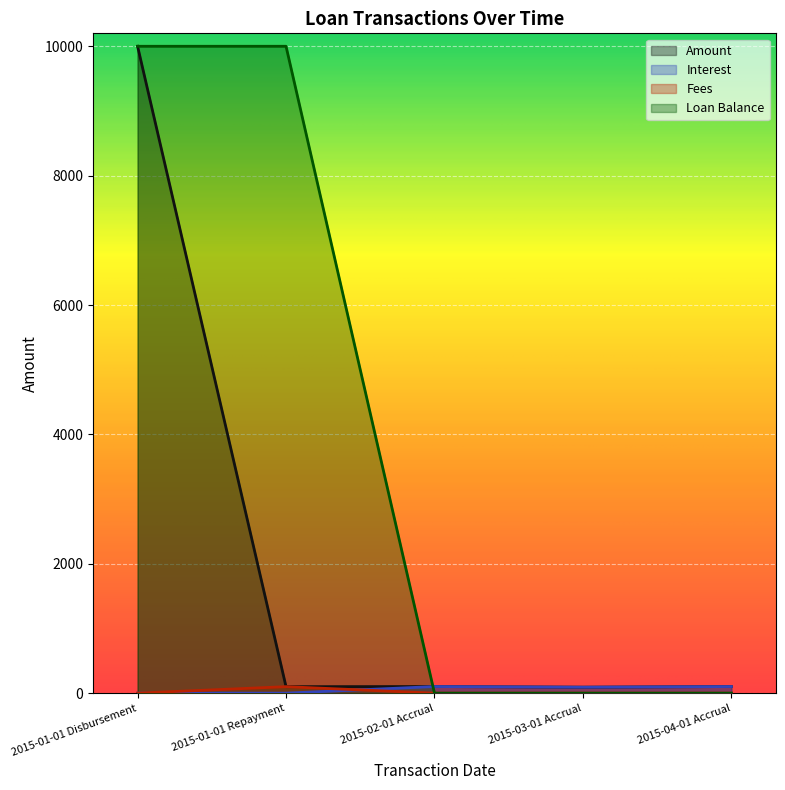

Reading right to left, extract all data points from this chart.

Amount: 2015-04-01 Accrual=101.9	2015-03-01 Accrual=92.0	2015-02-01 Accrual=101.9	2015-01-01 Repayment=100.0	2015-01-01 Disbursement=10000.0
Interest: 2015-04-01 Accrual=101.9	2015-03-01 Accrual=92.0	2015-02-01 Accrual=101.9	2015-01-01 Repayment=0.0	2015-01-01 Disbursement=0.0
Fees: 2015-04-01 Accrual=0.0	2015-03-01 Accrual=0.0	2015-02-01 Accrual=0.0	2015-01-01 Repayment=100.0	2015-01-01 Disbursement=0.0
Loan Balance: 2015-04-01 Accrual=0.0	2015-03-01 Accrual=0.0	2015-02-01 Accrual=0.0	2015-01-01 Repayment=10000.0	2015-01-01 Disbursement=10000.0